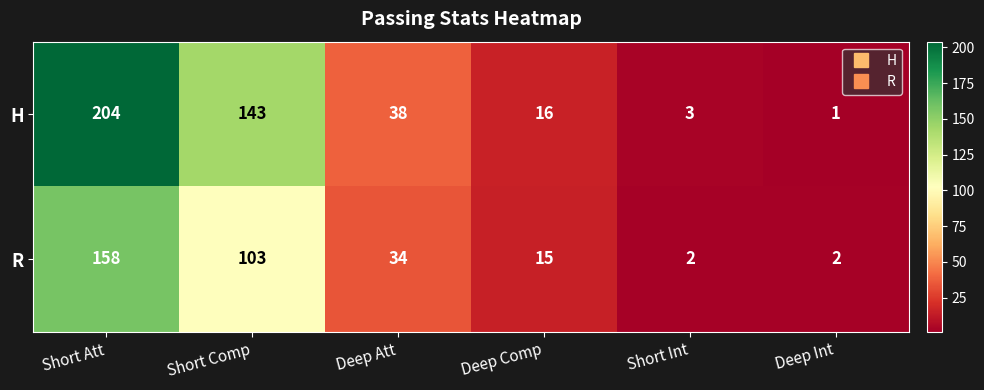

List the series in order of their peak value, lowest first.

R, H